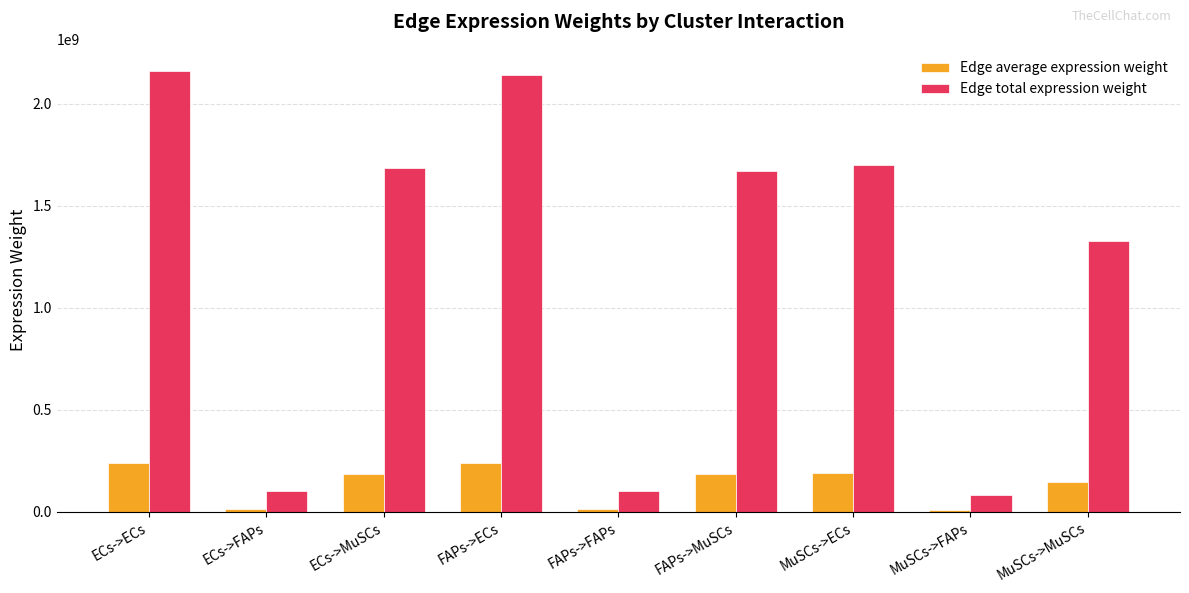

What is the average value of the Edge total expression weight series?

1218868935.8